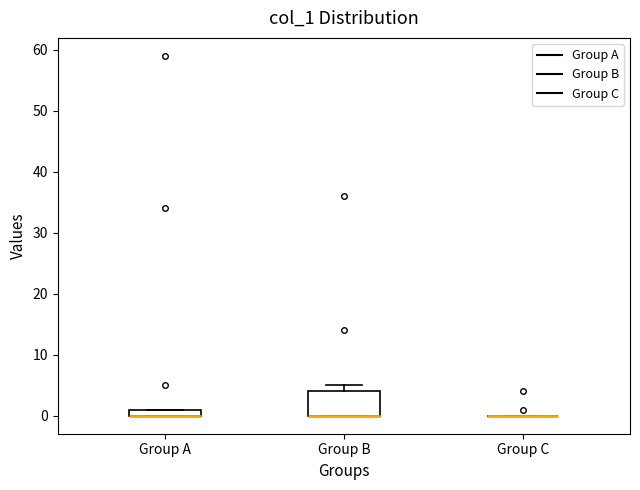

Where is the upper edge of the box for Group B on the y-axis? The values are not printed on the chart, so give them approximately, as read against the axis.

4